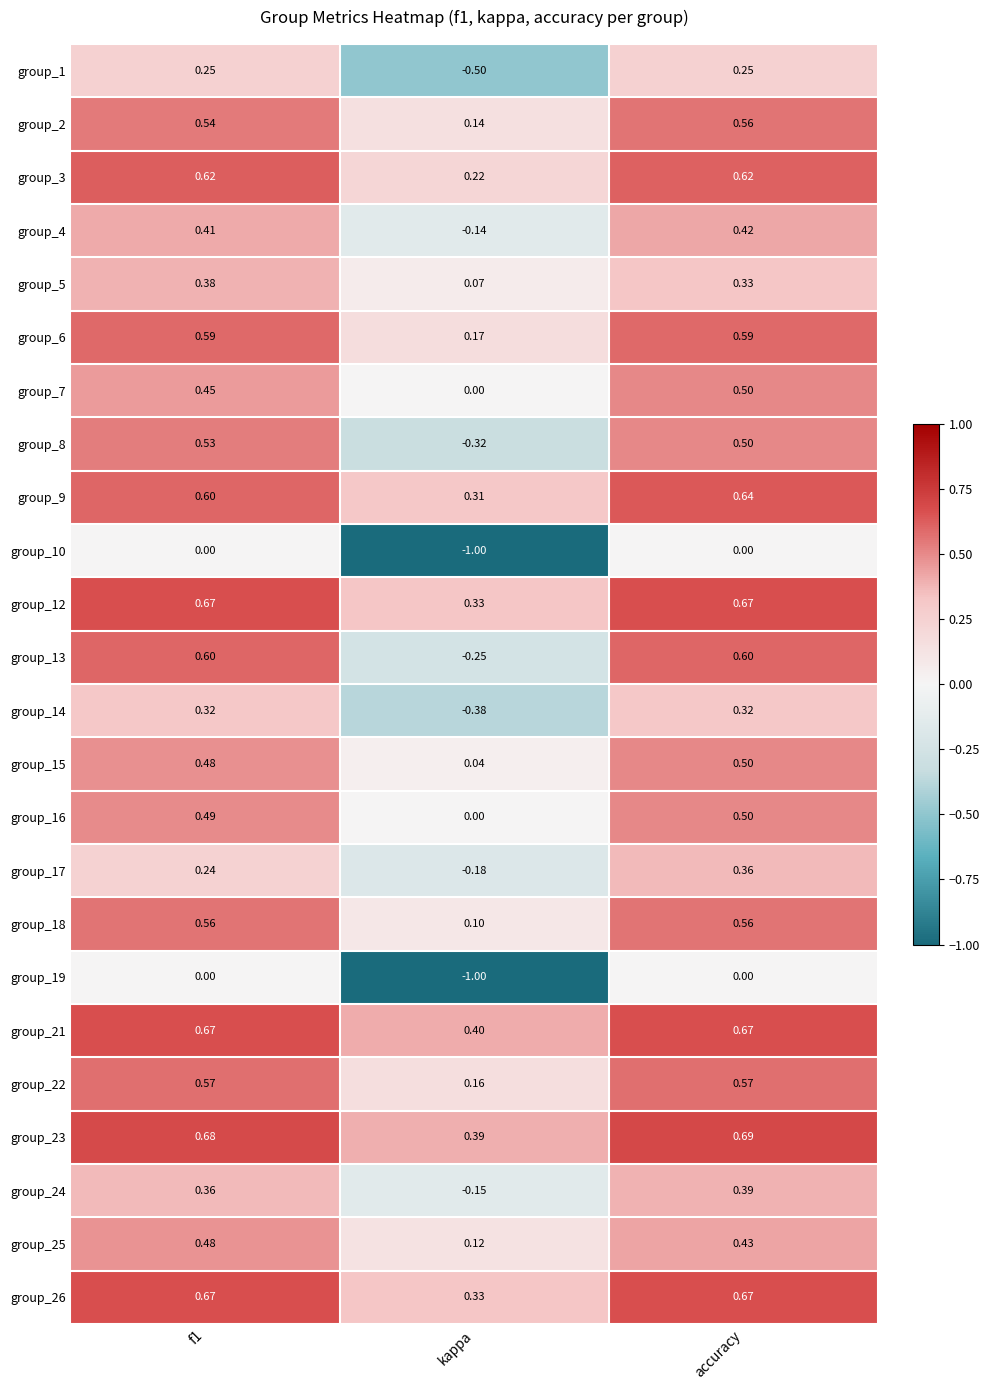

Where is group_4 nearest to the value 0?

kappa